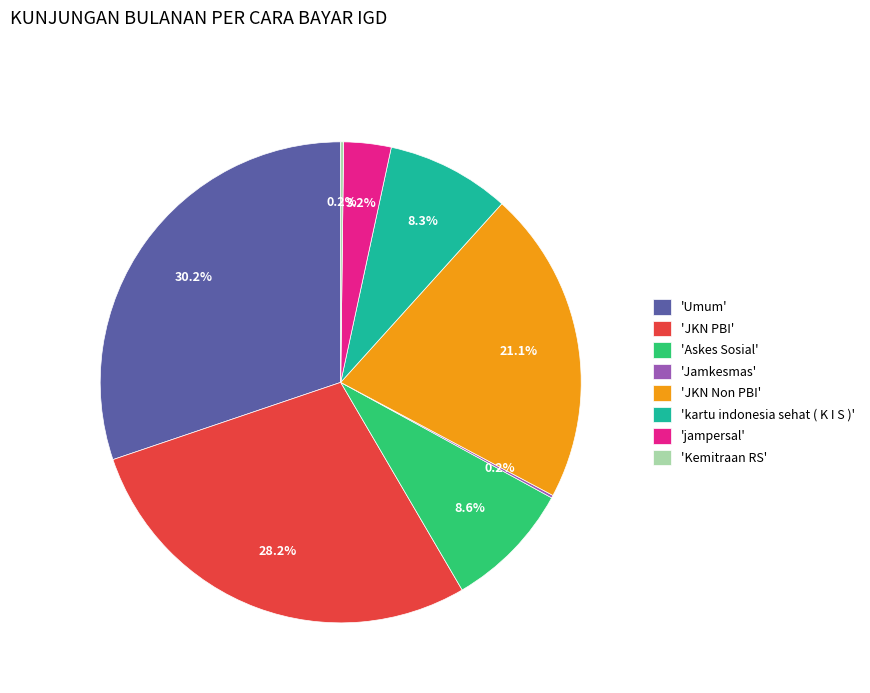

What portion of the pie excludes 'jampersal'?

96.8%